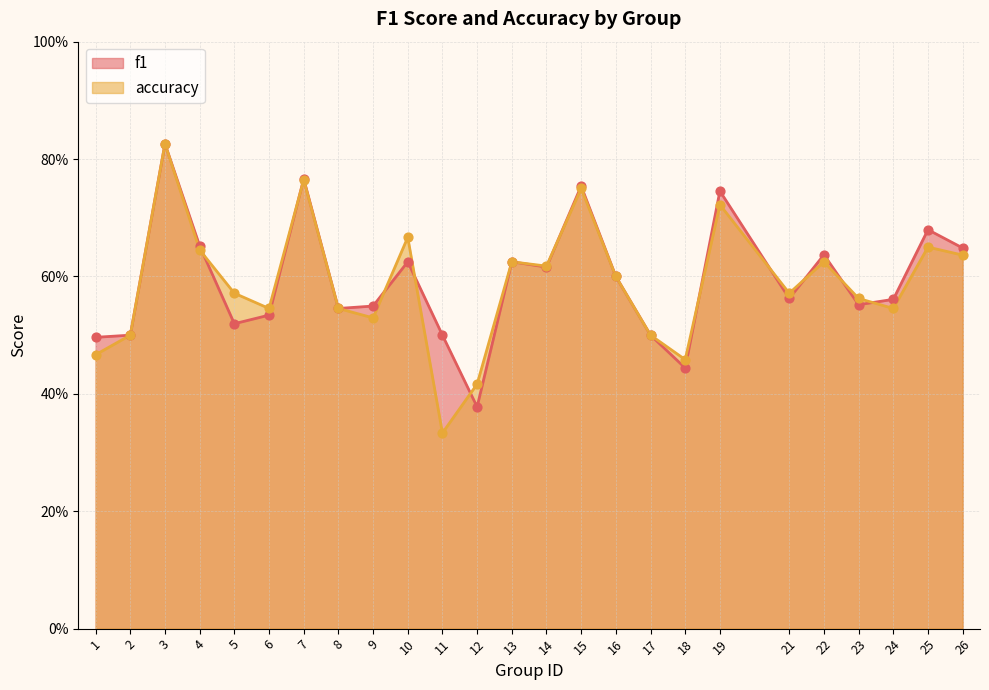

Which series has the largest Y range (max minus min)?

accuracy